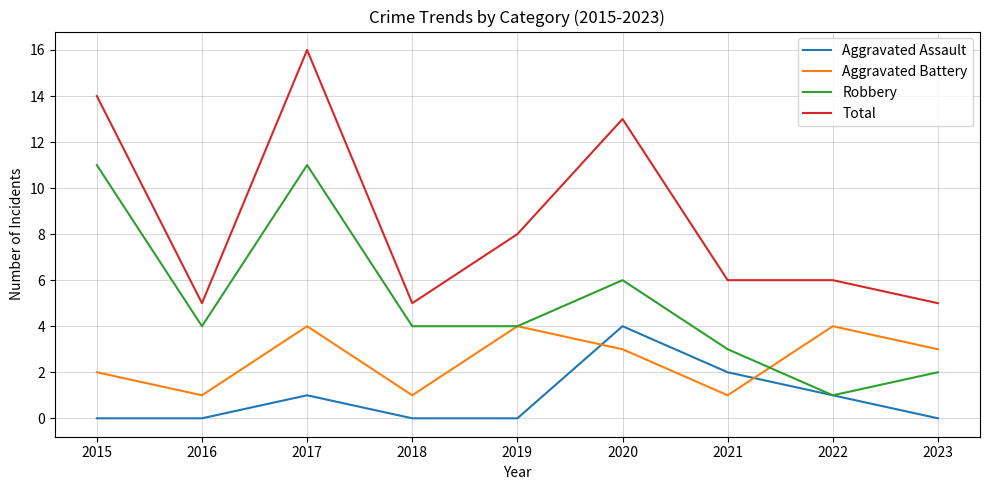

True or false: Aggravated Battery and Total cross at least once.

False